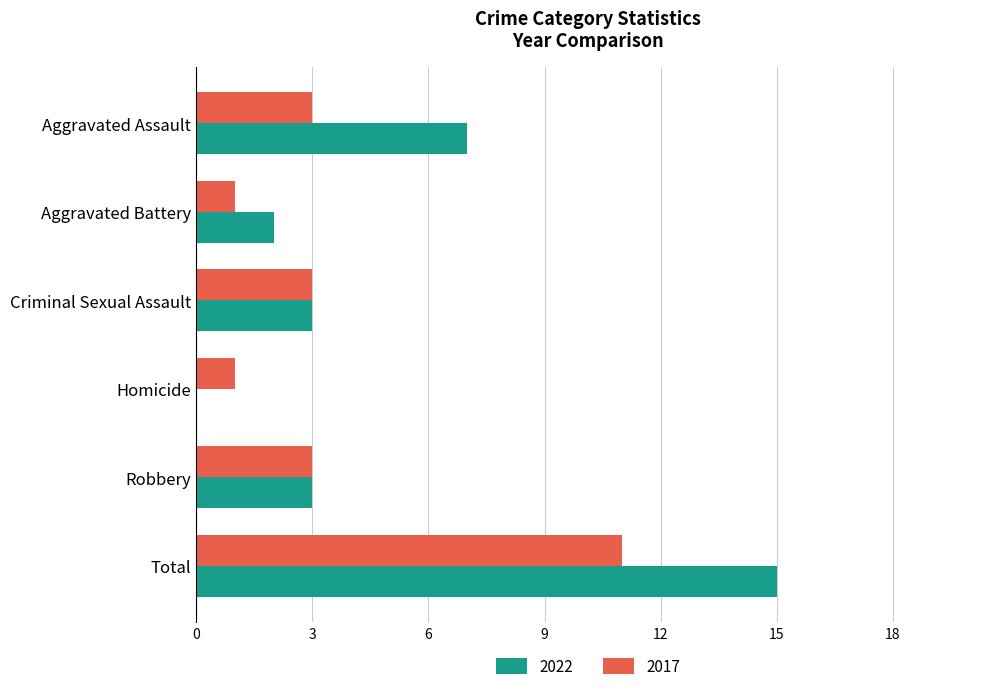

How many series are shown in this chart?

2